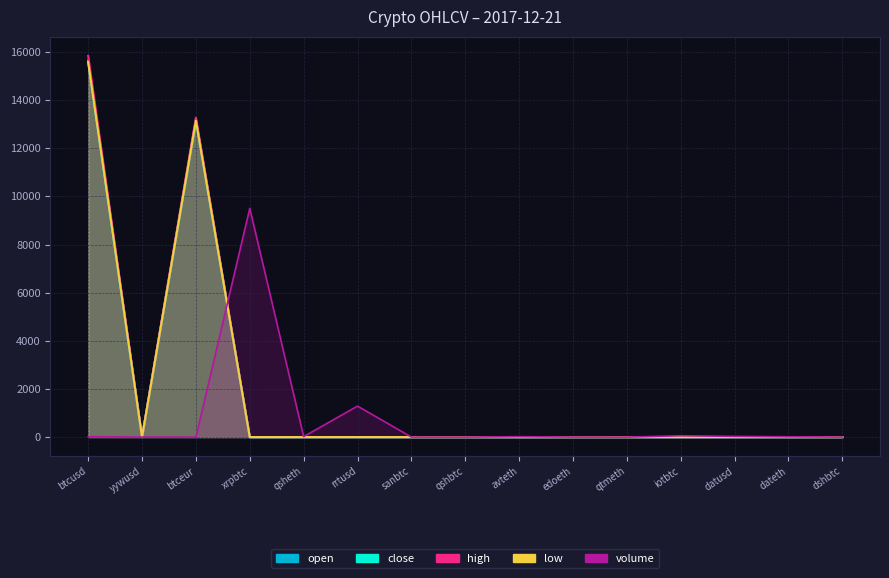

List the labels in order of high value, largest first.

btcusd, btceur, yywusd, datusd, rrtusd, dshbtc, qtmeth, avteth, edoeth, qsheth, dateth, iotbtc, sanbtc, xrpbtc, qshbtc